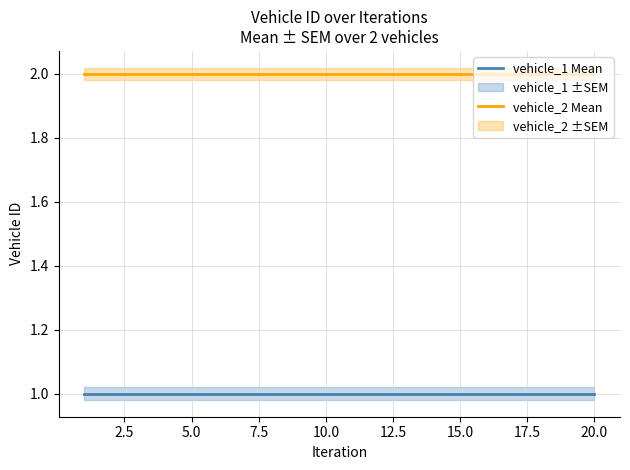

How many series are shown in this chart?

2